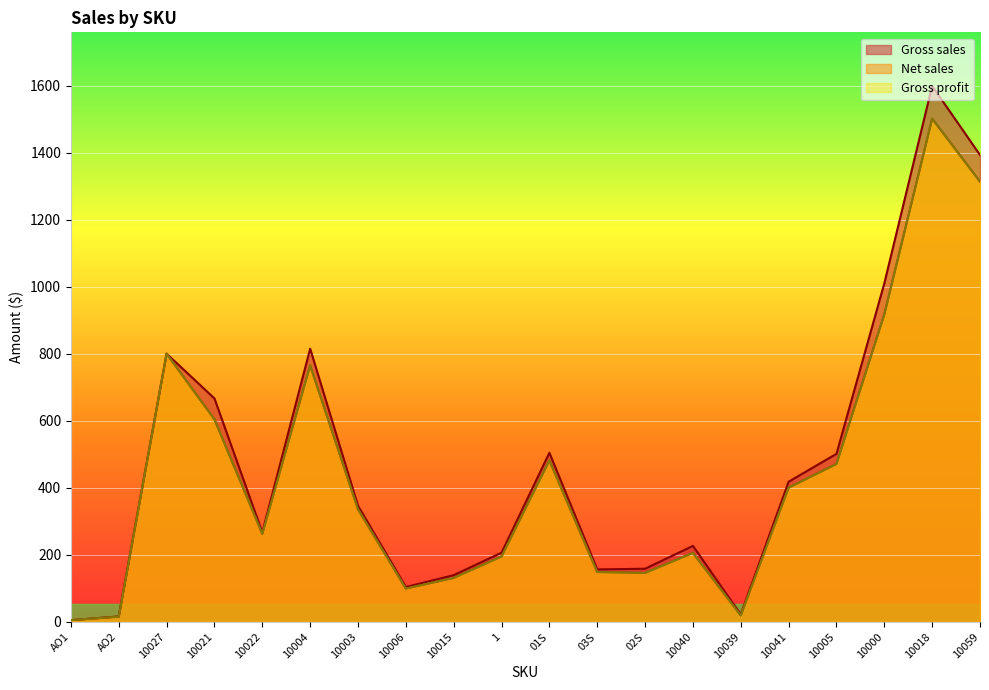

At how many categories does at least one series exceed 1080?

2